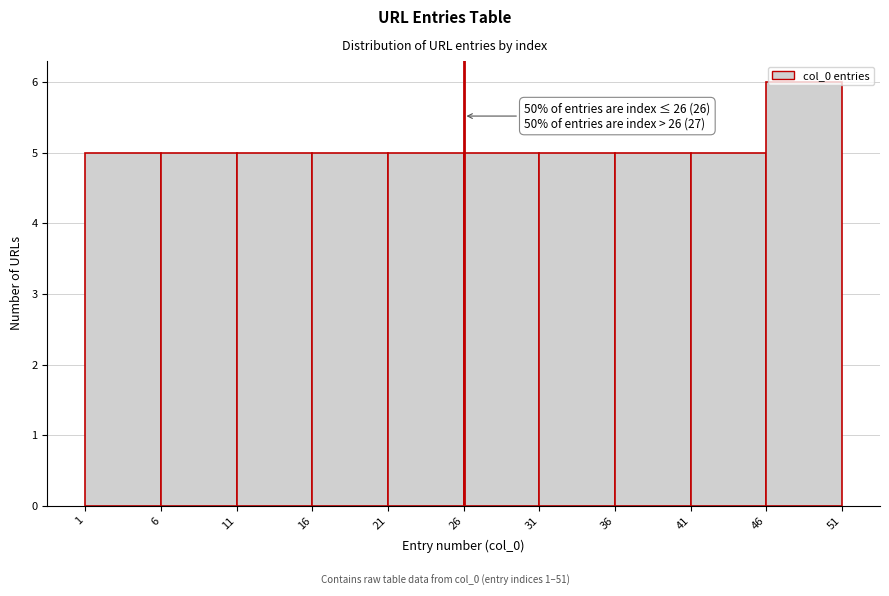

Over which range of the x-axis is the bar tallest?

46 to 51